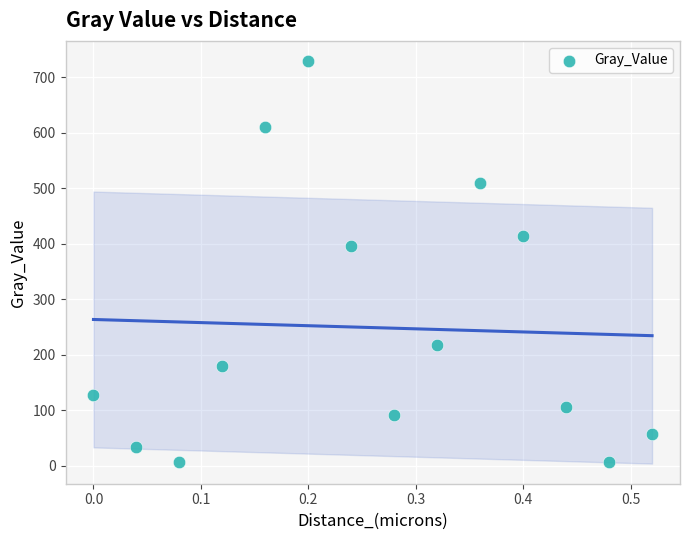

What Y value in the scatter plot is closest to 367?

395.7